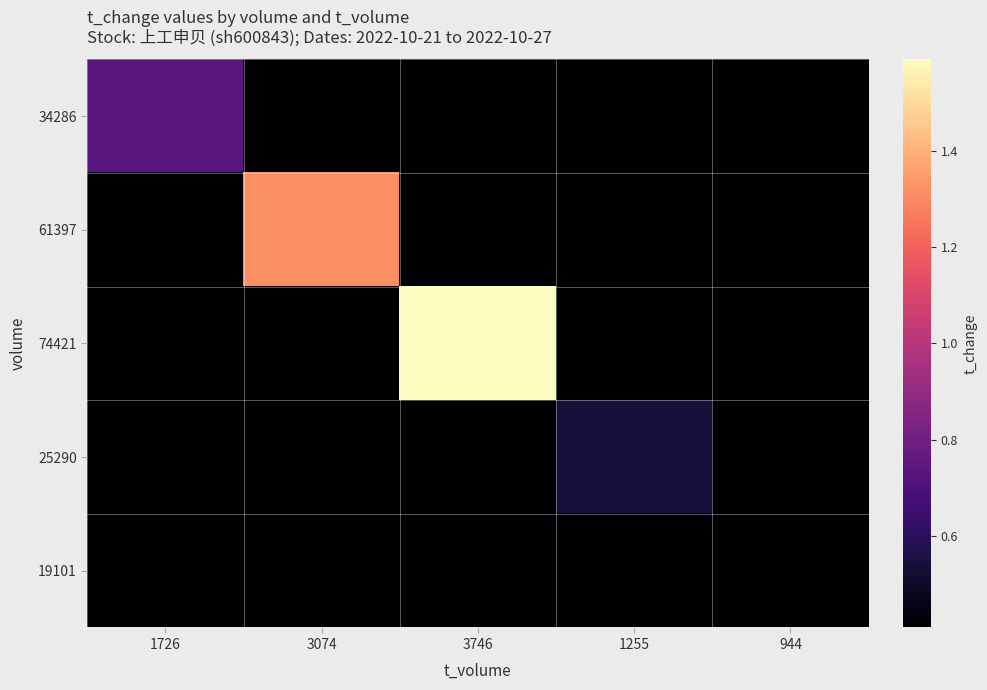

Reading left to right, transcribe all the data shown in this chart.

34286: 1726=0.7	3074=0.0	3746=0.0	1255=0.0	944=0.0
61397: 1726=0.0	3074=1.3	3746=0.0	1255=0.0	944=0.0
74421: 1726=0.0	3074=0.0	3746=1.6	1255=0.0	944=0.0
25290: 1726=0.0	3074=0.0	3746=0.0	1255=0.5	944=0.0
19101: 1726=0.0	3074=0.0	3746=0.0	1255=0.0	944=0.4